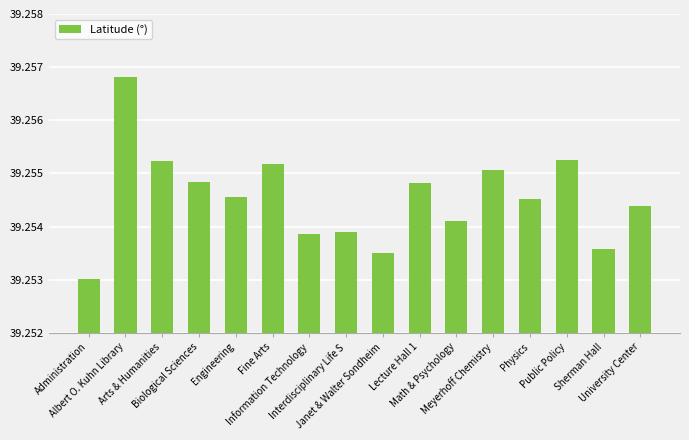

How many values are between 39 and 40?

16